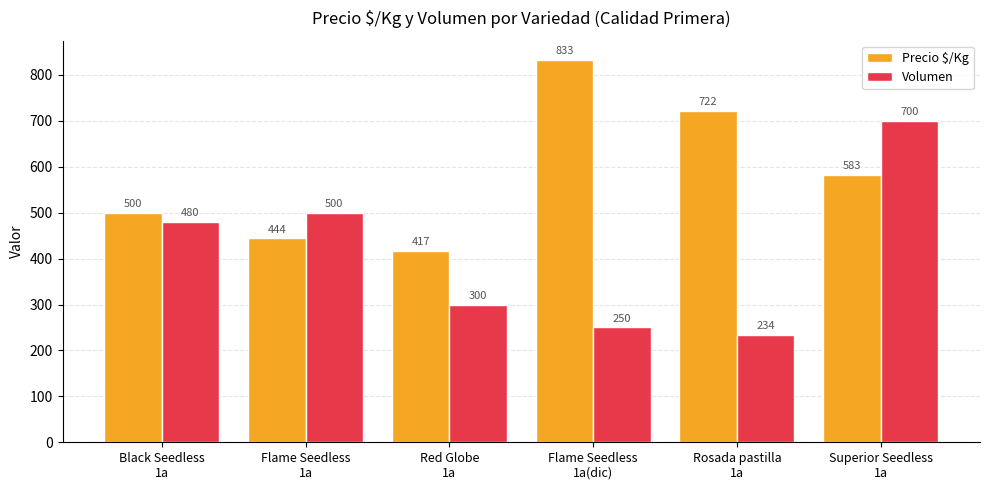

What is the value of the Precio $/Kg bar at the 1st from the left?

500